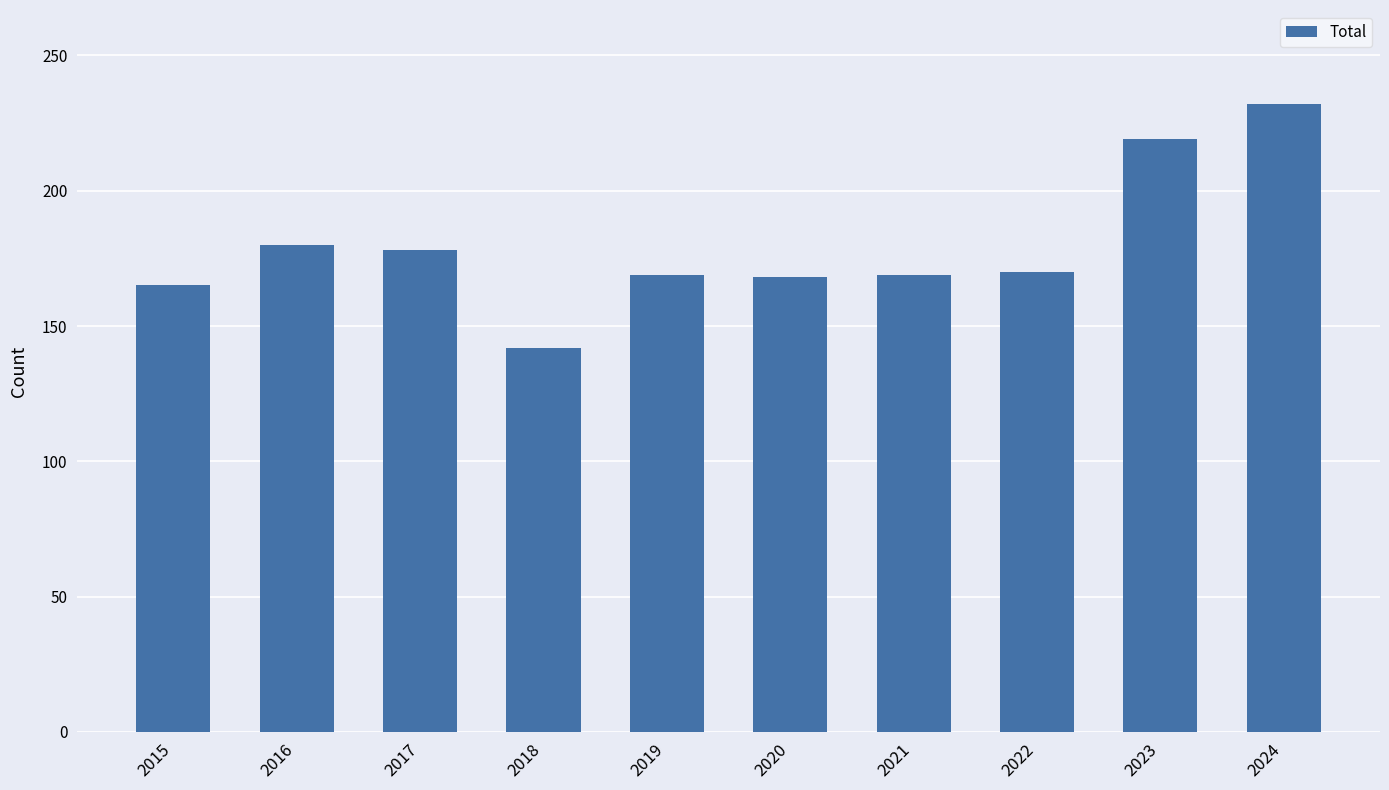

What is the change in value from 2021 to 2022?

+1